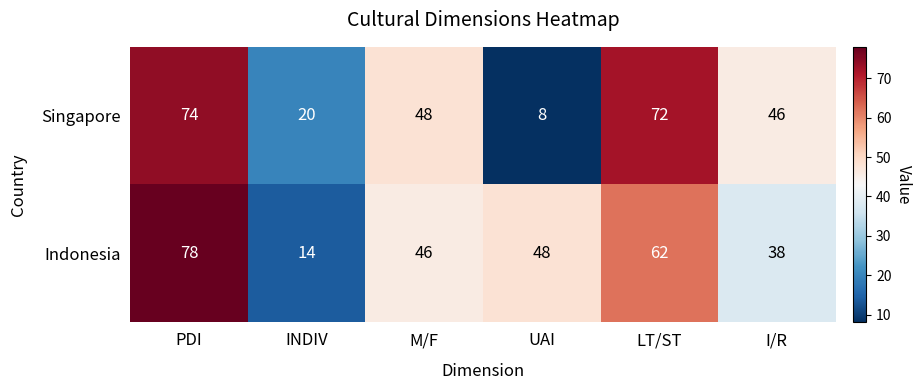

List the labels in order of Indonesia value, largest first.

PDI, LT/ST, UAI, M/F, I/R, INDIV